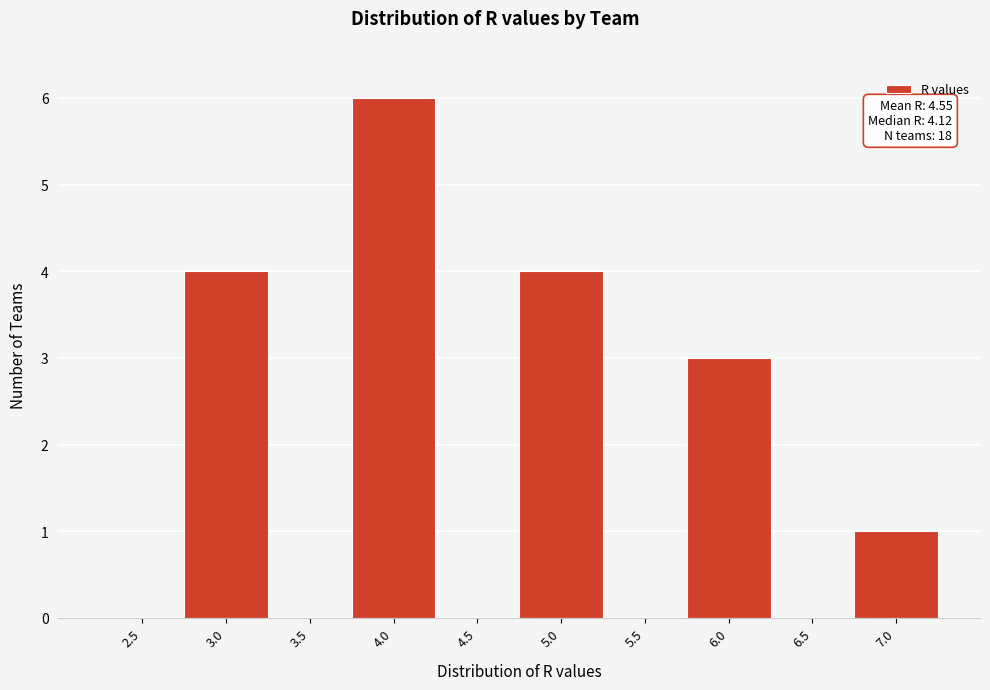

Reading right to left, what are all the values shown in this chart?

7.0=1	6.5=0	6.0=3	5.5=0	5.0=4	4.5=0	4.0=6	3.5=0	3.0=4	2.5=0